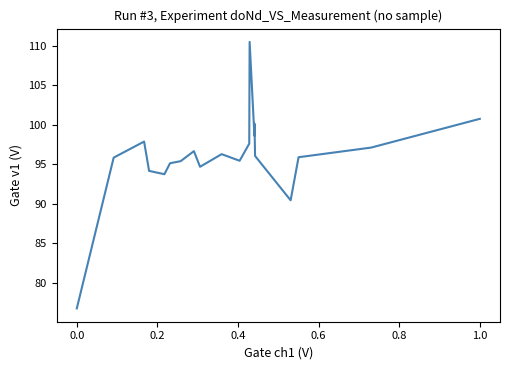

What is the difference between the maximum and minimum values?

33.7